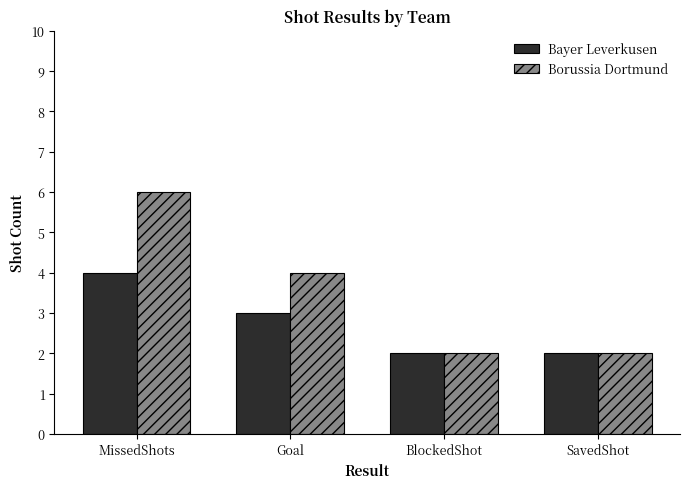

Reading left to right, extract all data points from this chart.

Bayer Leverkusen: 4	3	2	2
Borussia Dortmund: 6	4	2	2